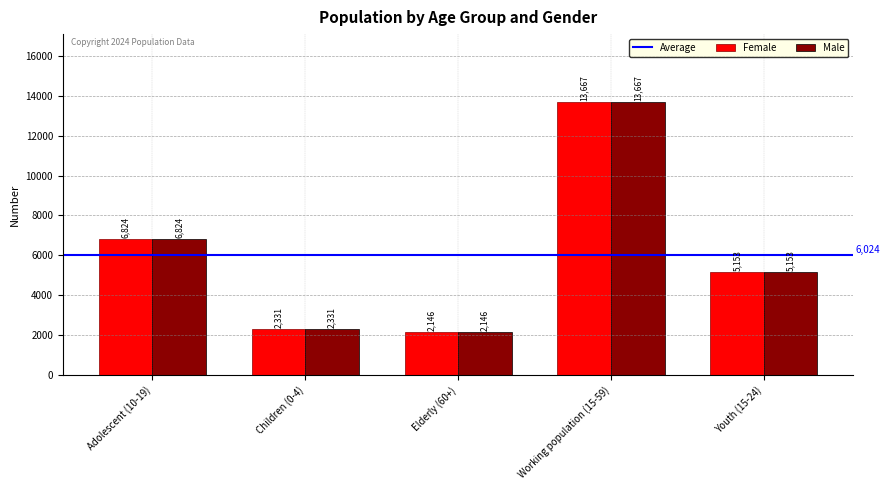

The Male series shows 2331 at Children (0-4). True or false?

True